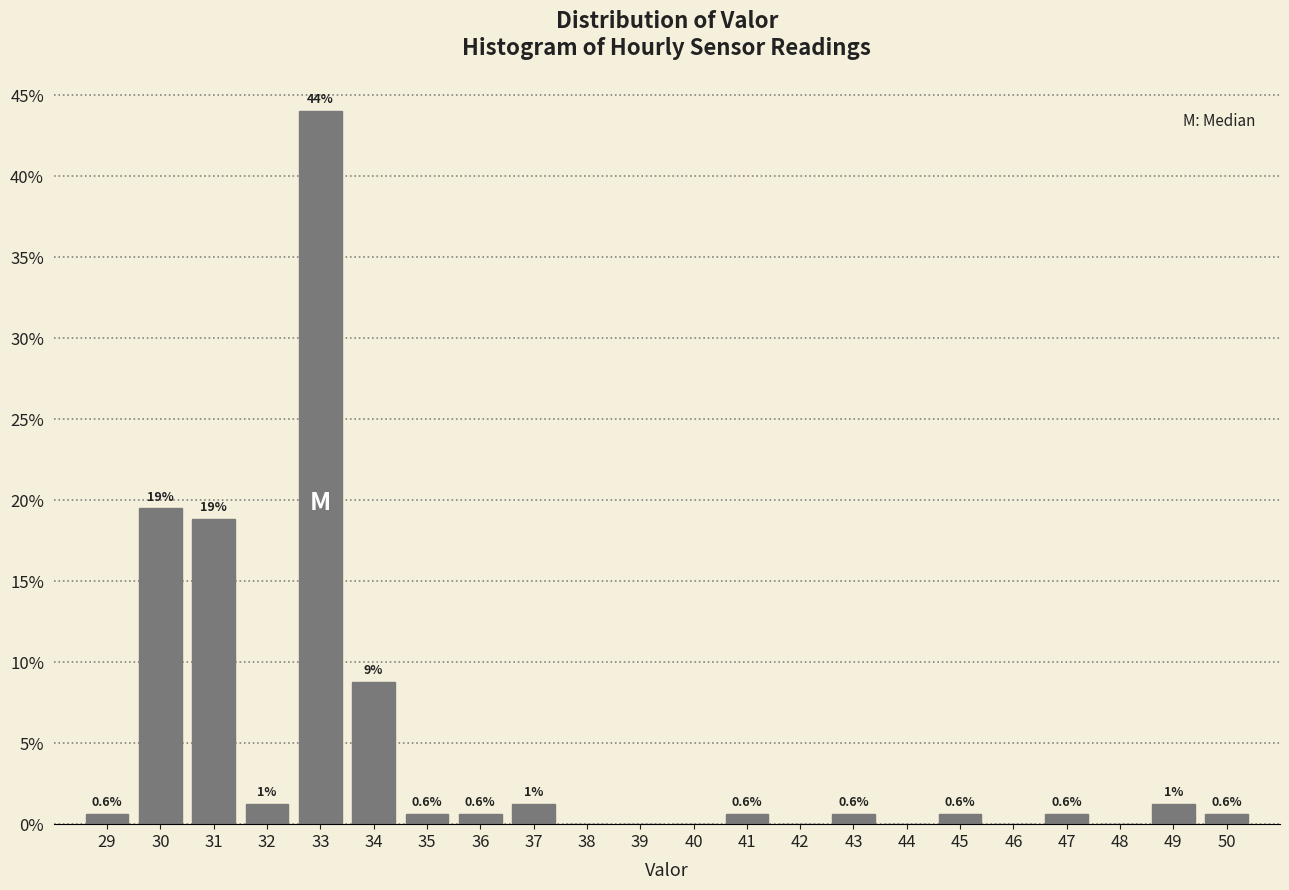

Which range on the x-axis has the tallest bar?

32.5 to 33.5